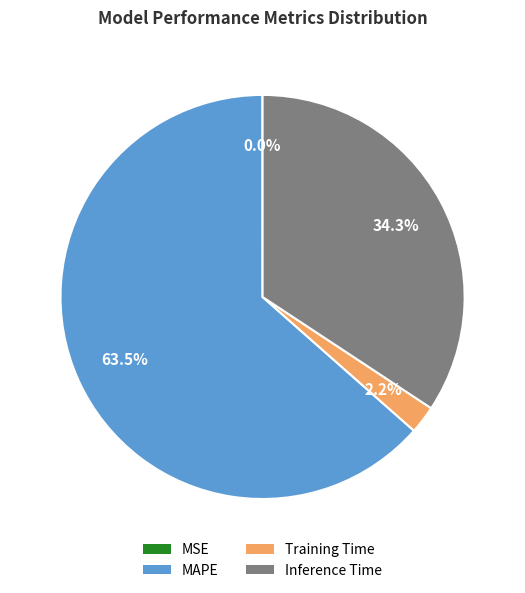

How much of the chart is everything except MAPE?

36.5%